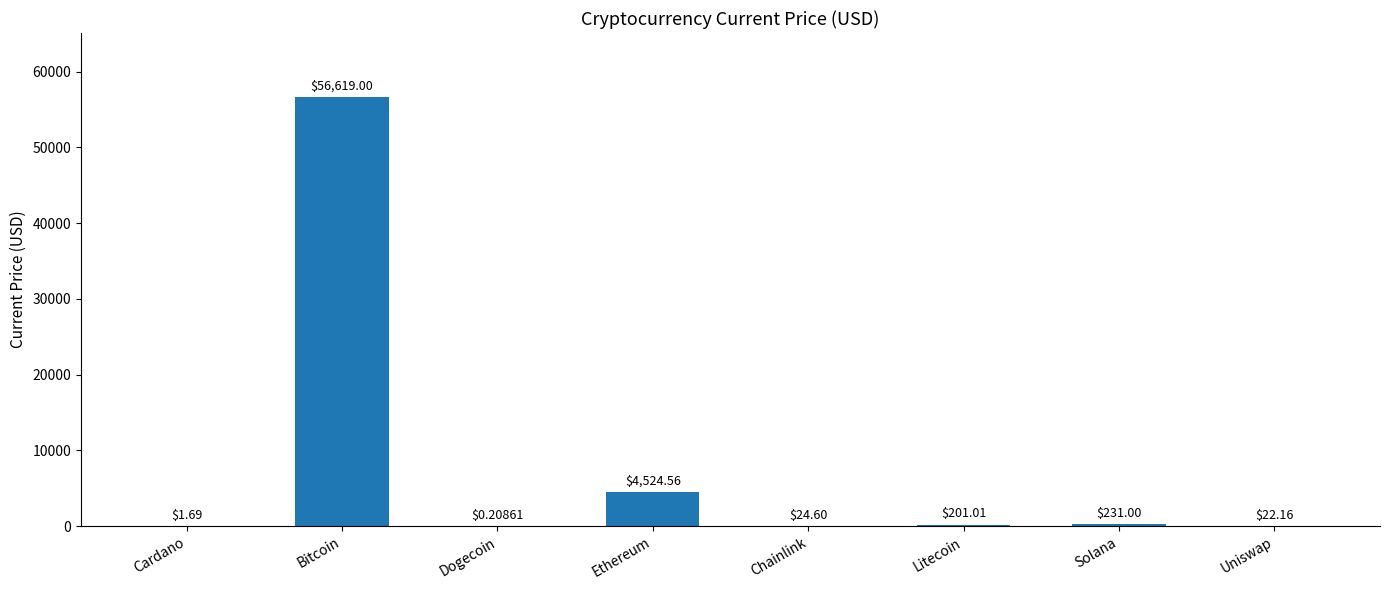

Between Solana and Chainlink, which is larger?

Solana